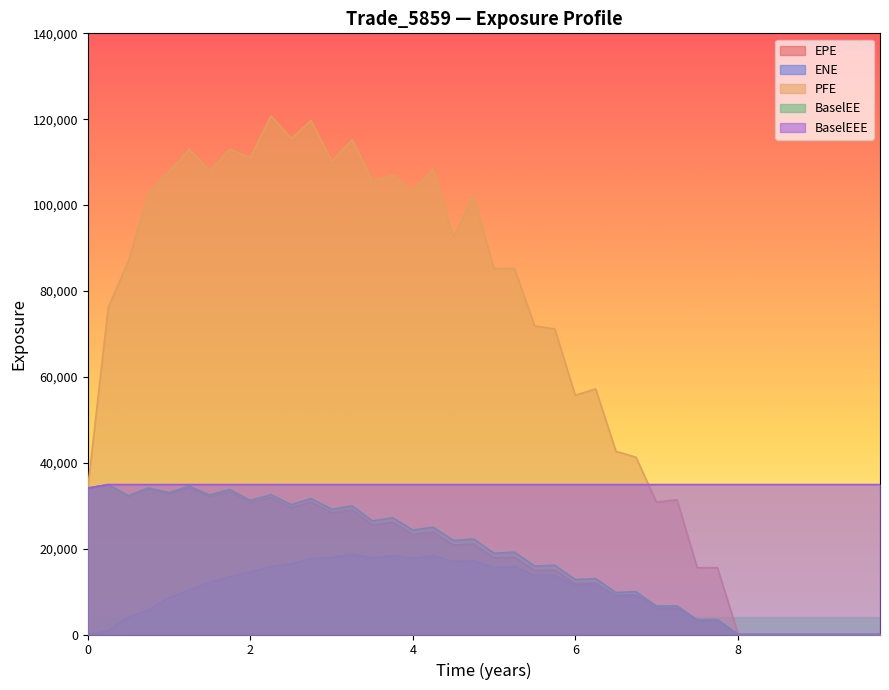

Is it true that BaselEE equals 1784.9 at 7.49993?

False